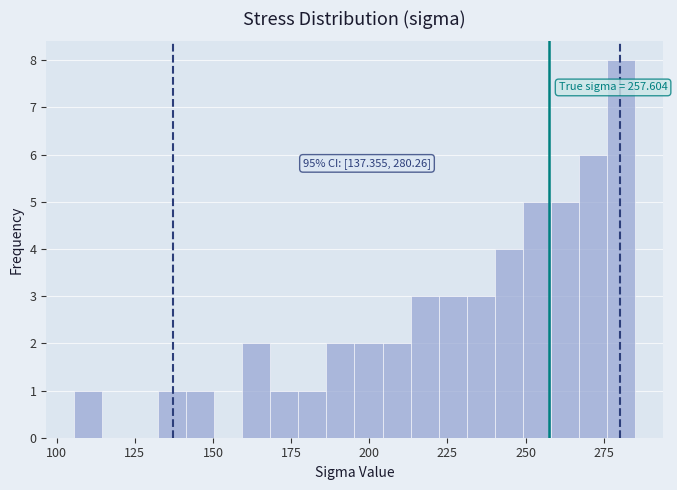

Read against the x-axis, roughly where is the centre of the tallest bar?

280